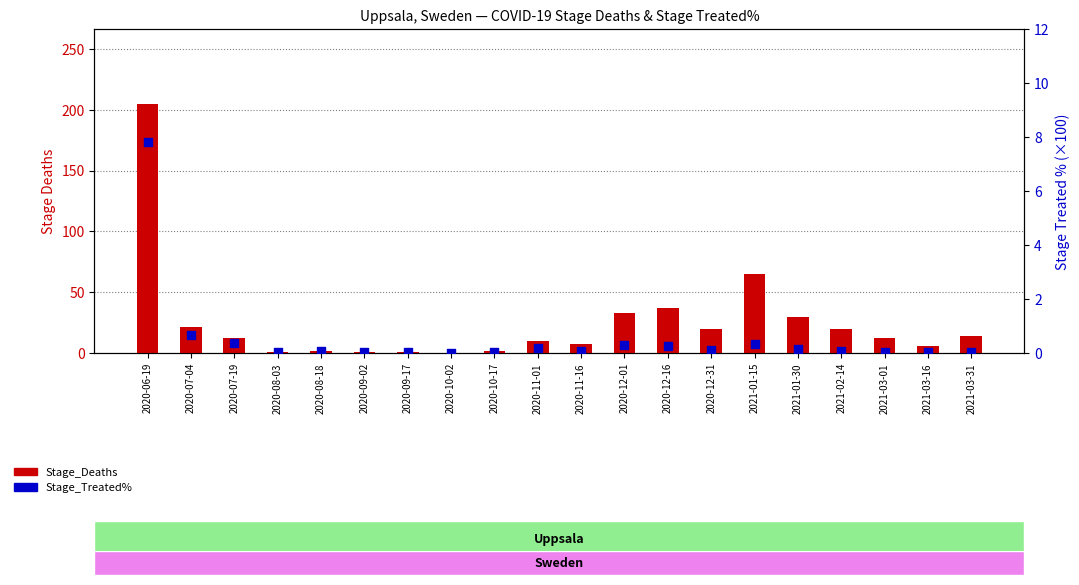

At which category is the sum across all series the highest?

2020-06-19